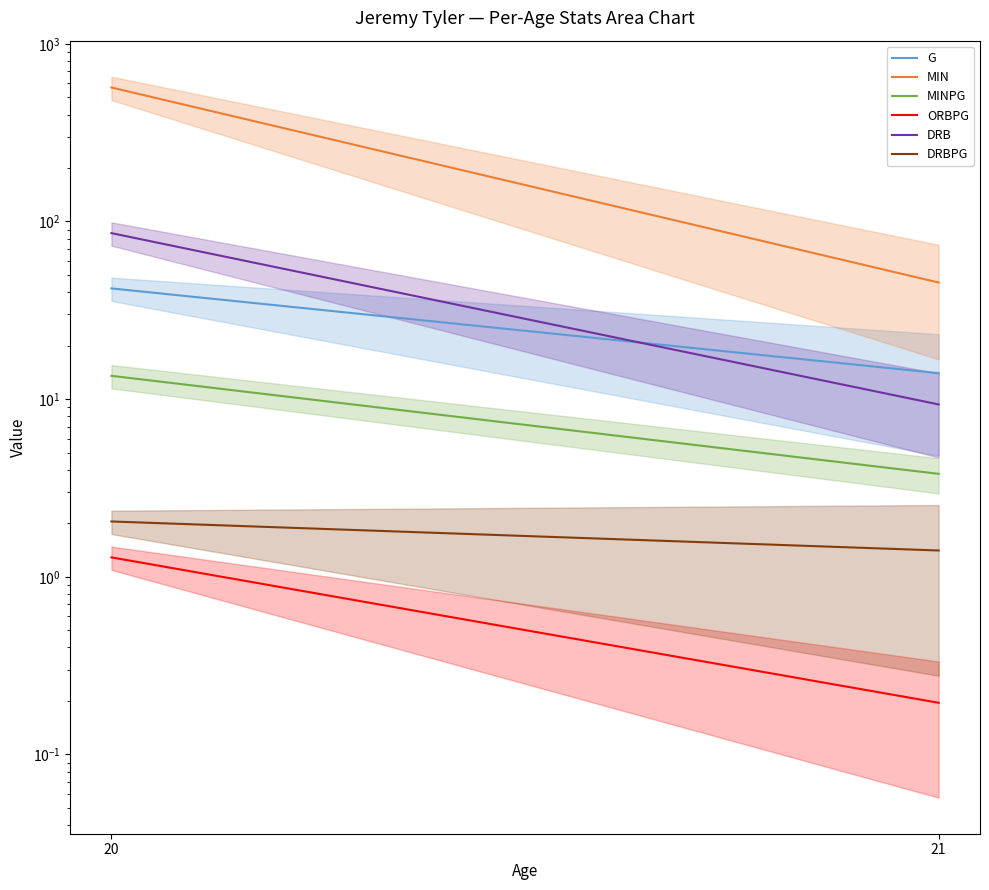

Which series changed the most between 20 and 21?

MIN